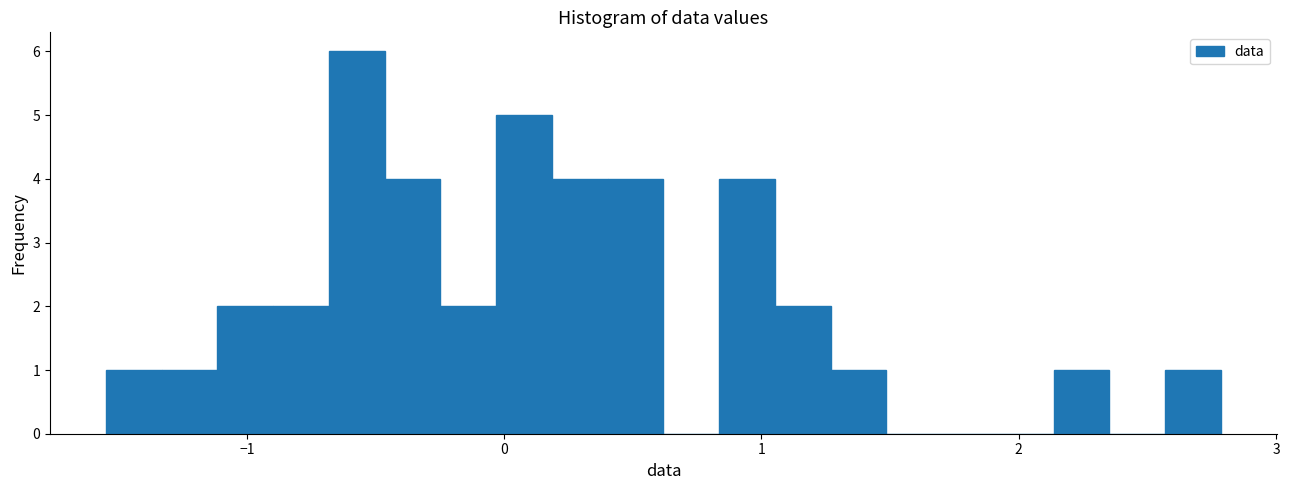

Around what value on the x-axis is the tallest bar? Give the approximate position of its centre, as read against the axis.

-0.6